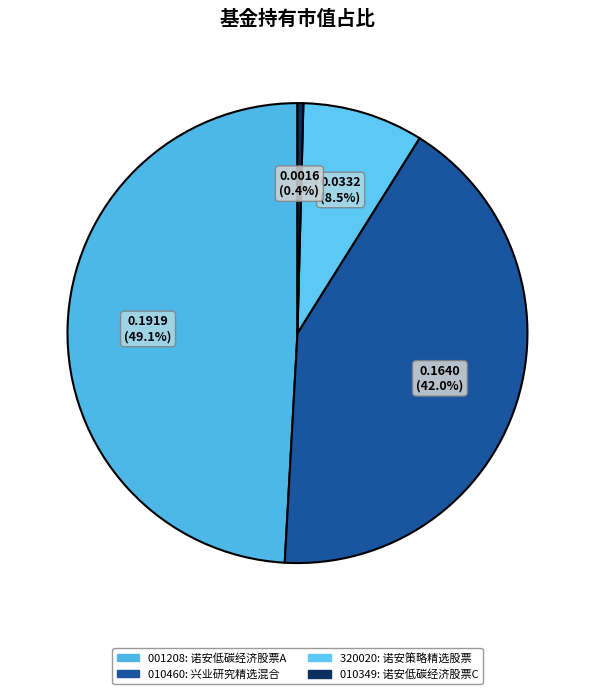

How many segments does this pie chart have?

4